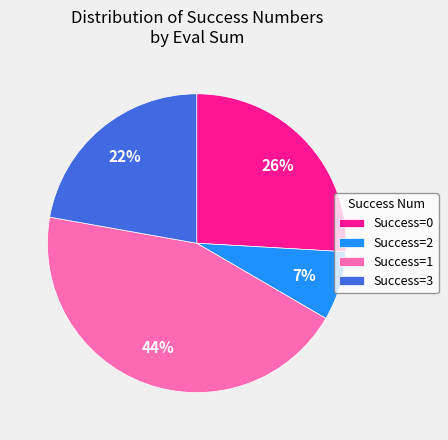

Does Success=1 represent more than half of the total?

No